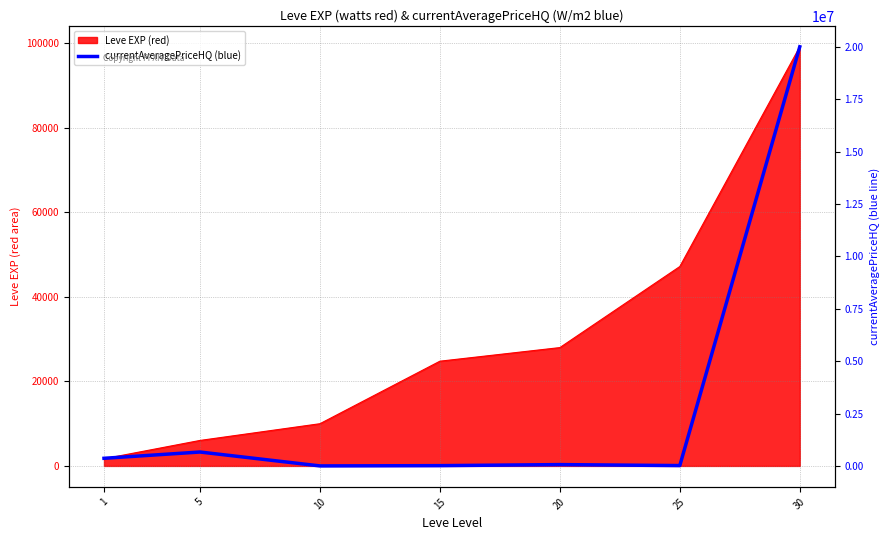

At which category does the chart reach its minimum across all series?

10